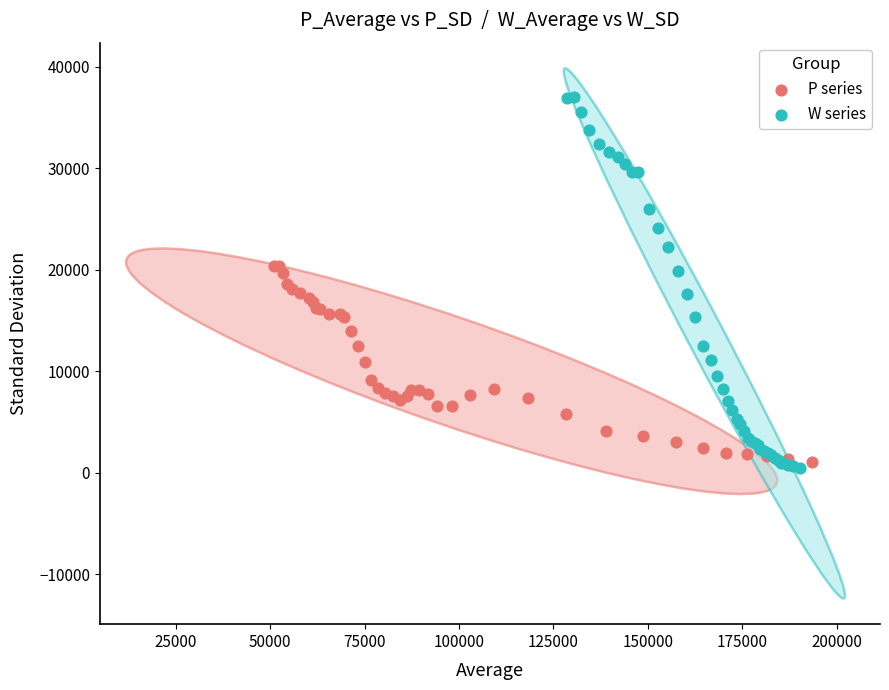

What are all the series names shown in the legend?

P series, W series